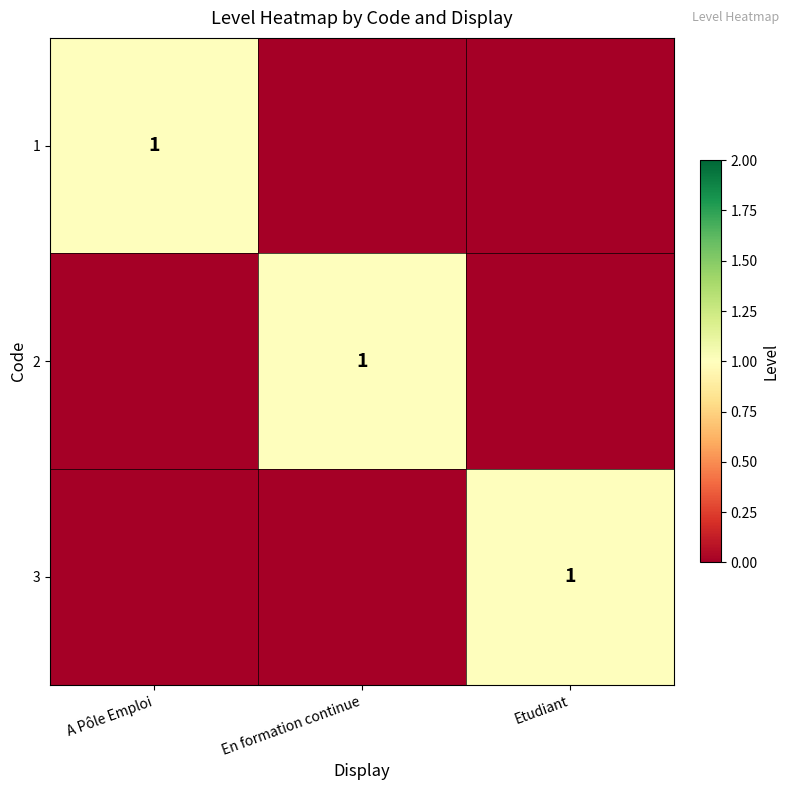

Which label corresponds to the smallest value in the chart?

En formation continue